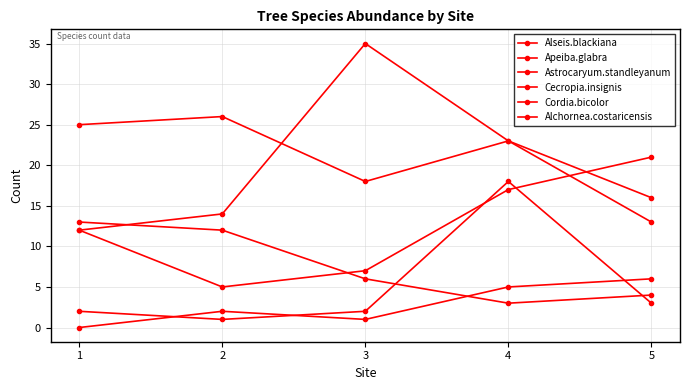

What is the value of the Apeiba.glabra point at the 2nd from the left?

12